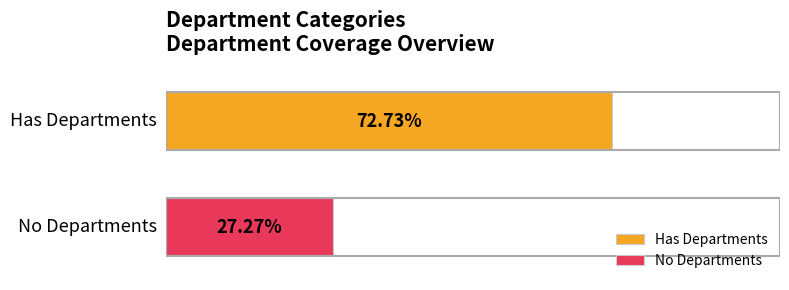

Rank the series by their maximum value, from highest to lowest.

Has Departments, No Departments